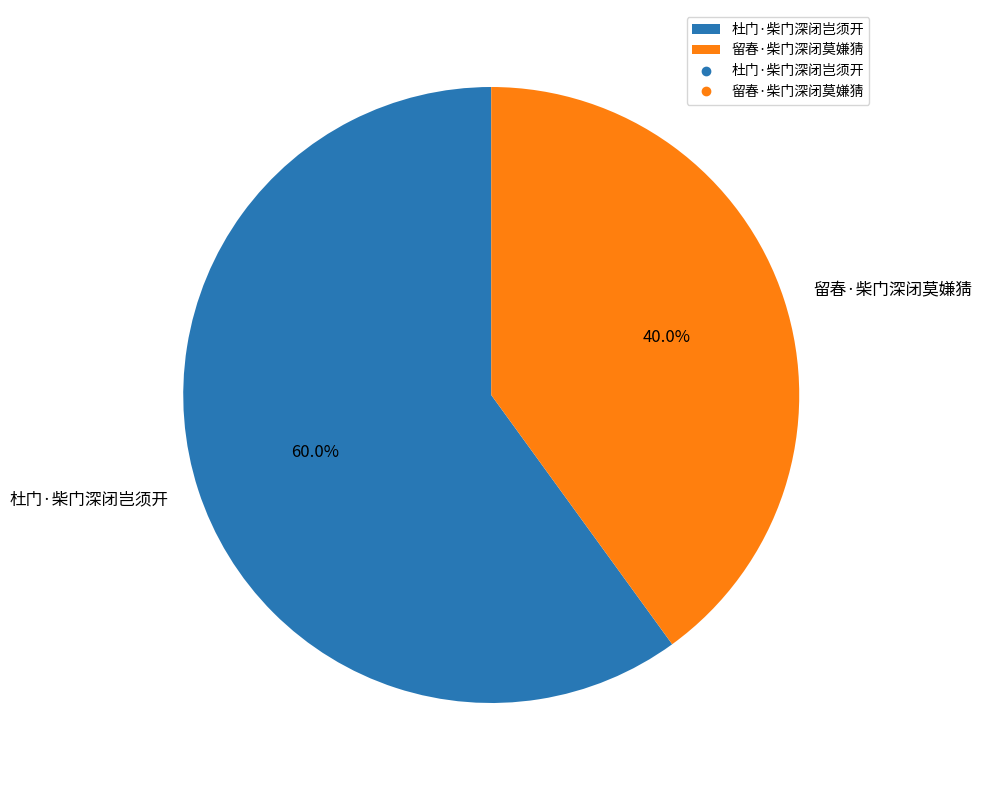

To the nearest percent, what is the difference between the 留春·柴门深闭莫嫌猜 and 杜门·柴门深闭岂须开 slice percentages?

20%